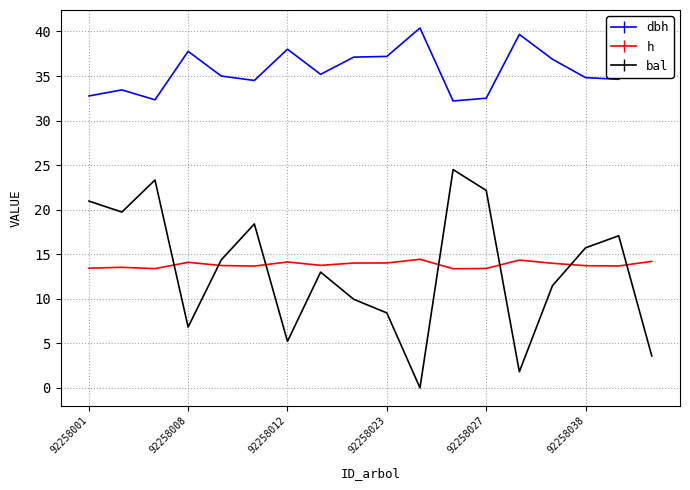

What is the minimum value for h?

13.4